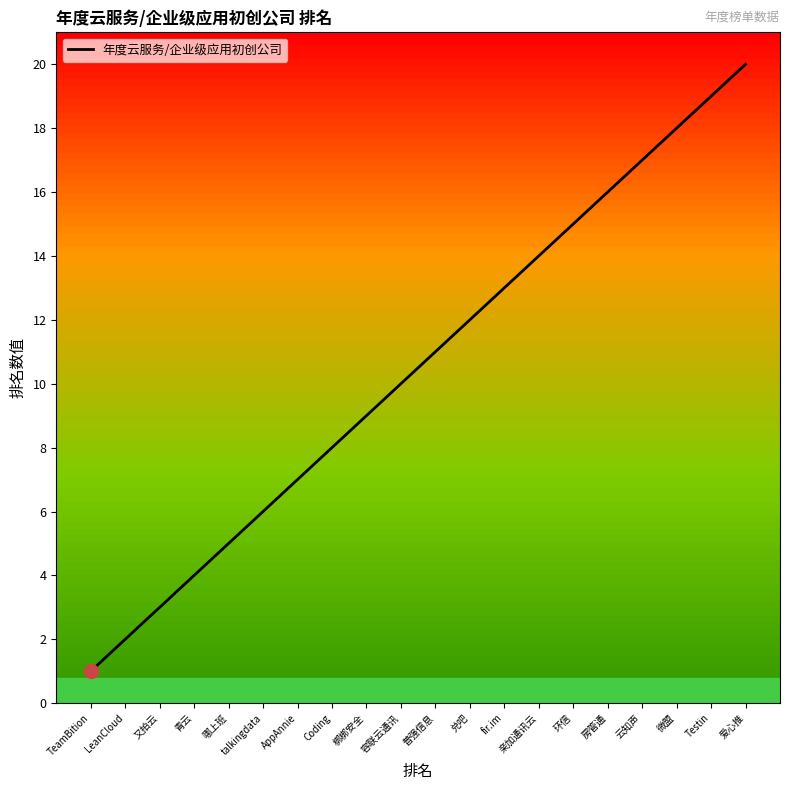

Does the chart display data point markers on the line(s)?

No